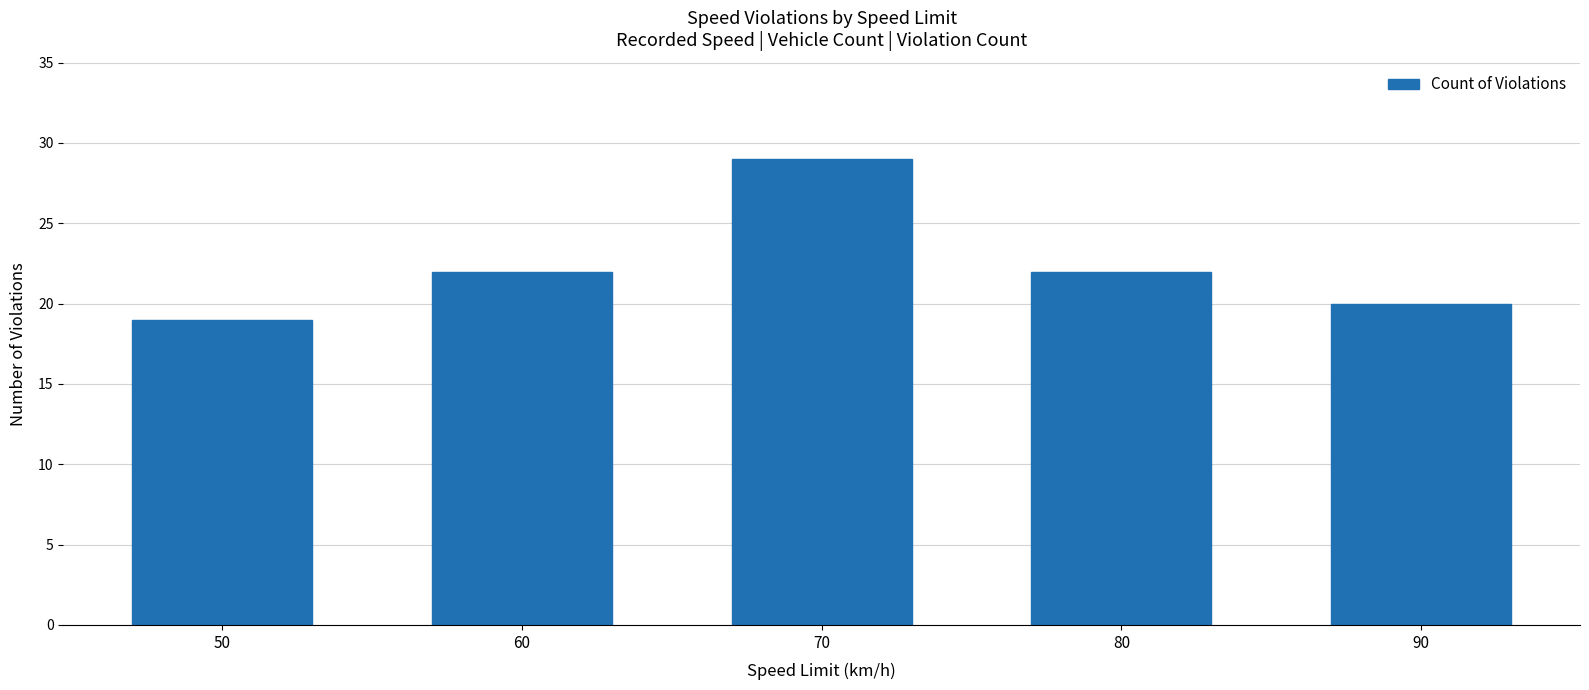

Which category has the highest value across all series?

70